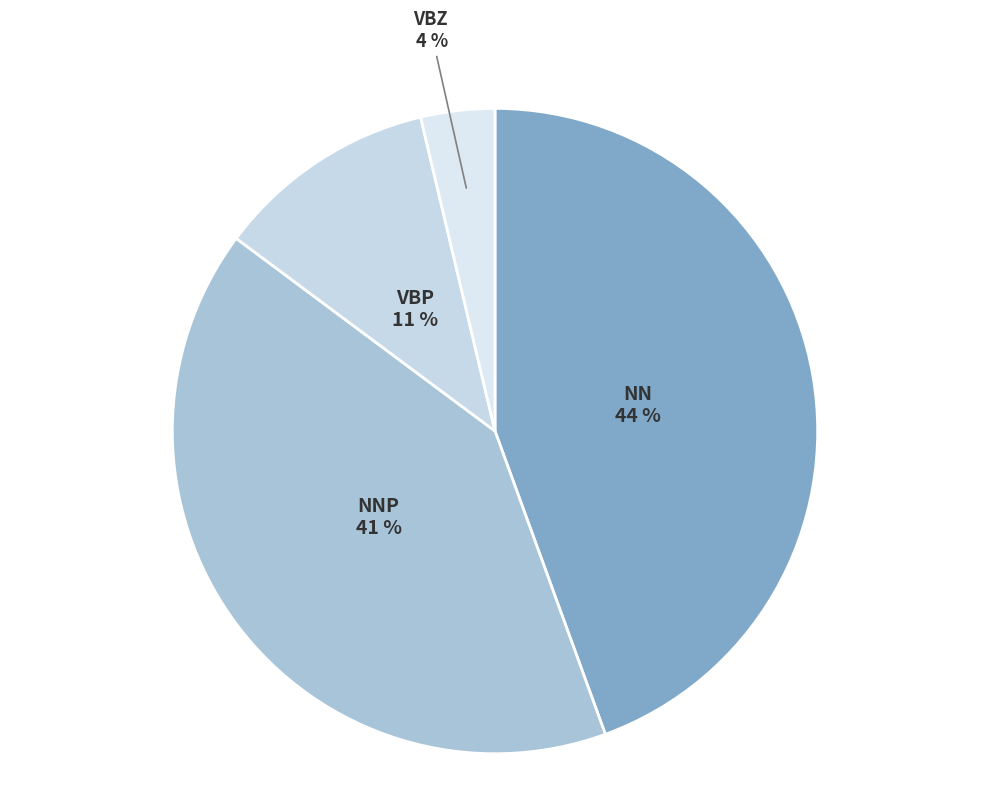

Is the sum of NNP and VBZ greater than half?

No